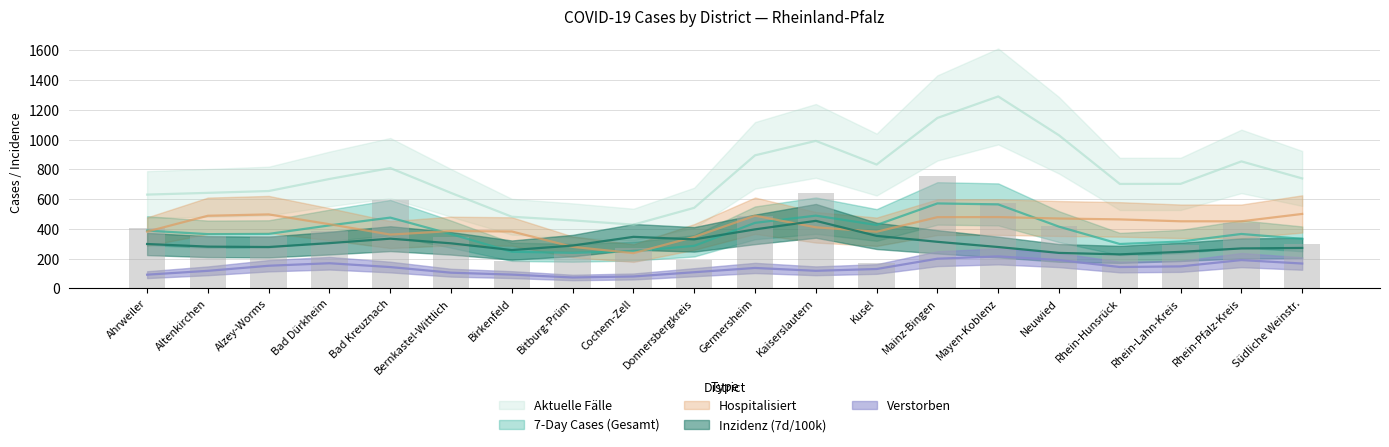

What is the label of the 15th bar from the left?

Mayen-Koblenz